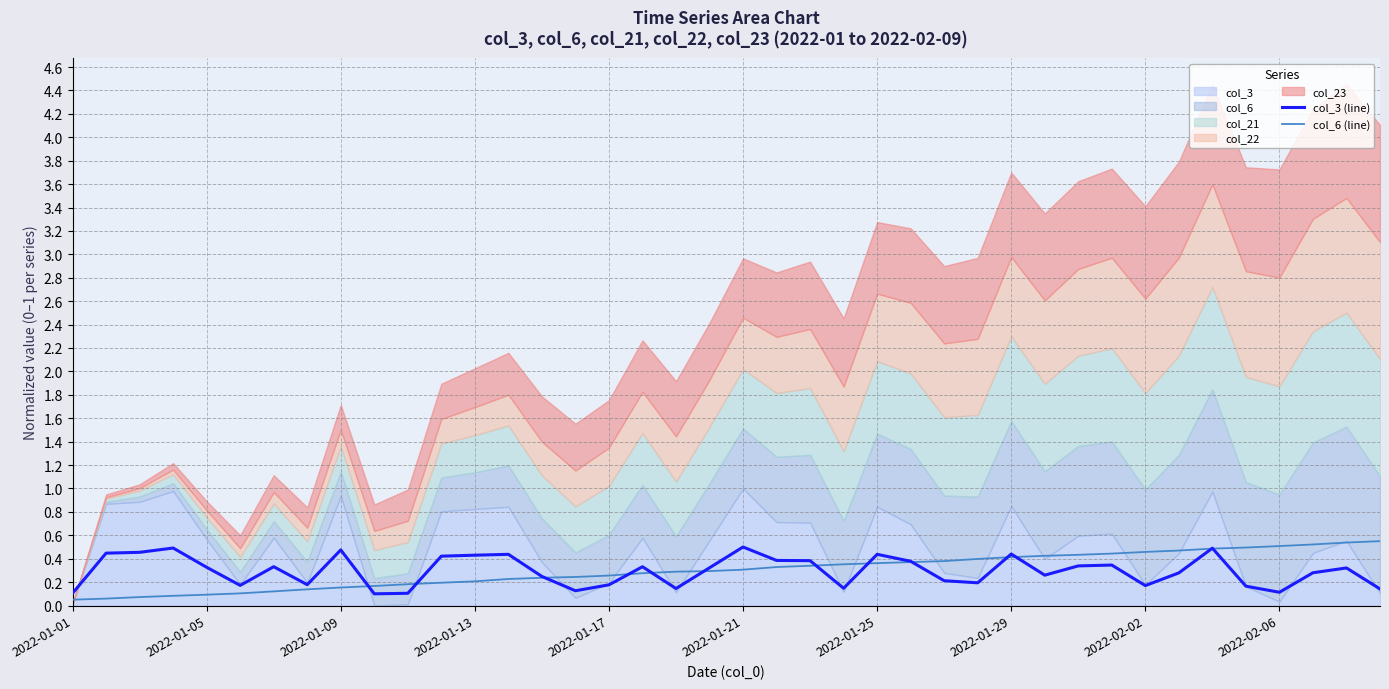

Is it true that col_3 (line) equals 0.1 at 2022-01-01?

True